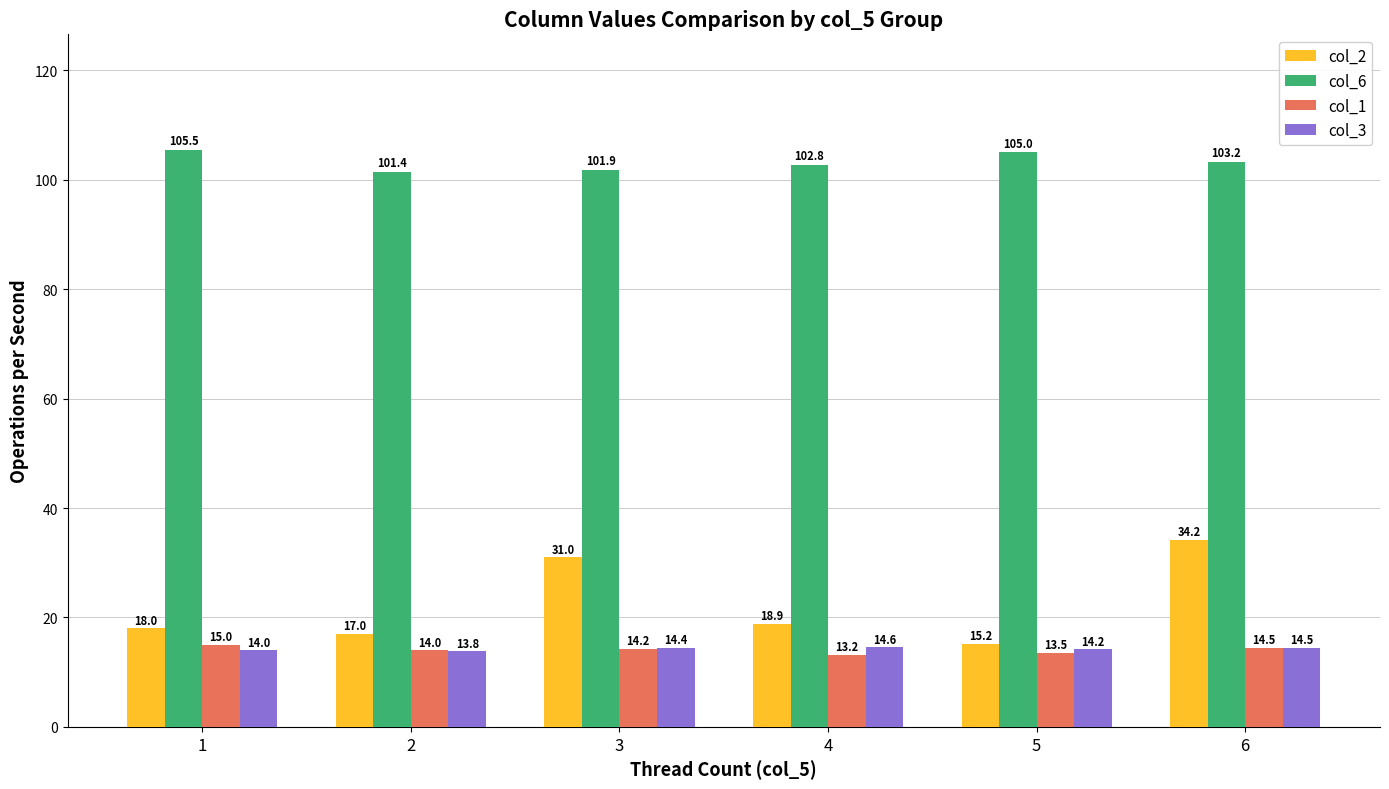

The col_6 series shows 105.0 at 5. True or false?

True